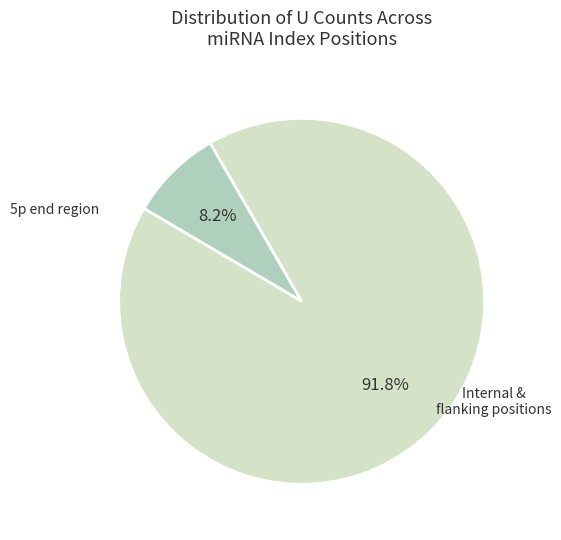

Does any single category account for the majority?

Yes